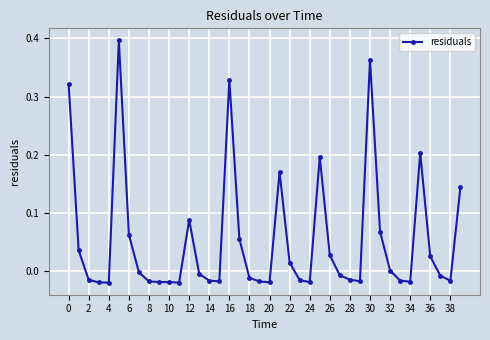

True or false: the data has more than 0 interior local peaks.

True